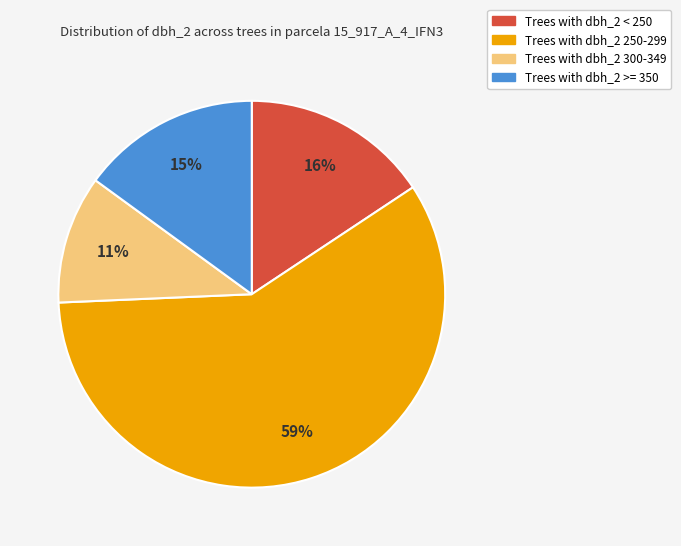

To the nearest percent, what is the difference between the largest and smallest slice percentages?

48%